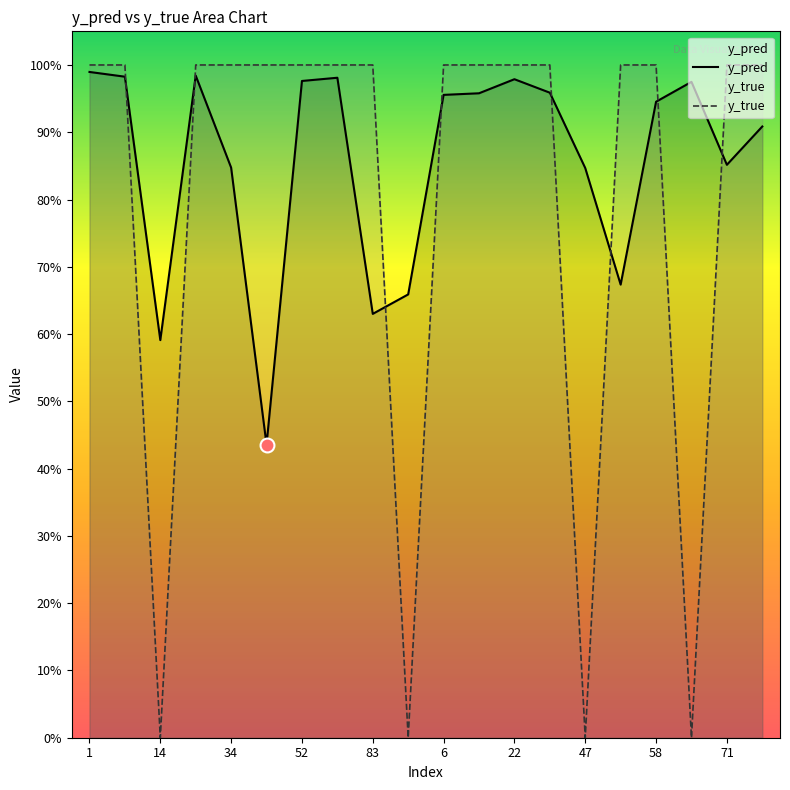

What is the difference between the y_pred values at 22 and 71?

0.1